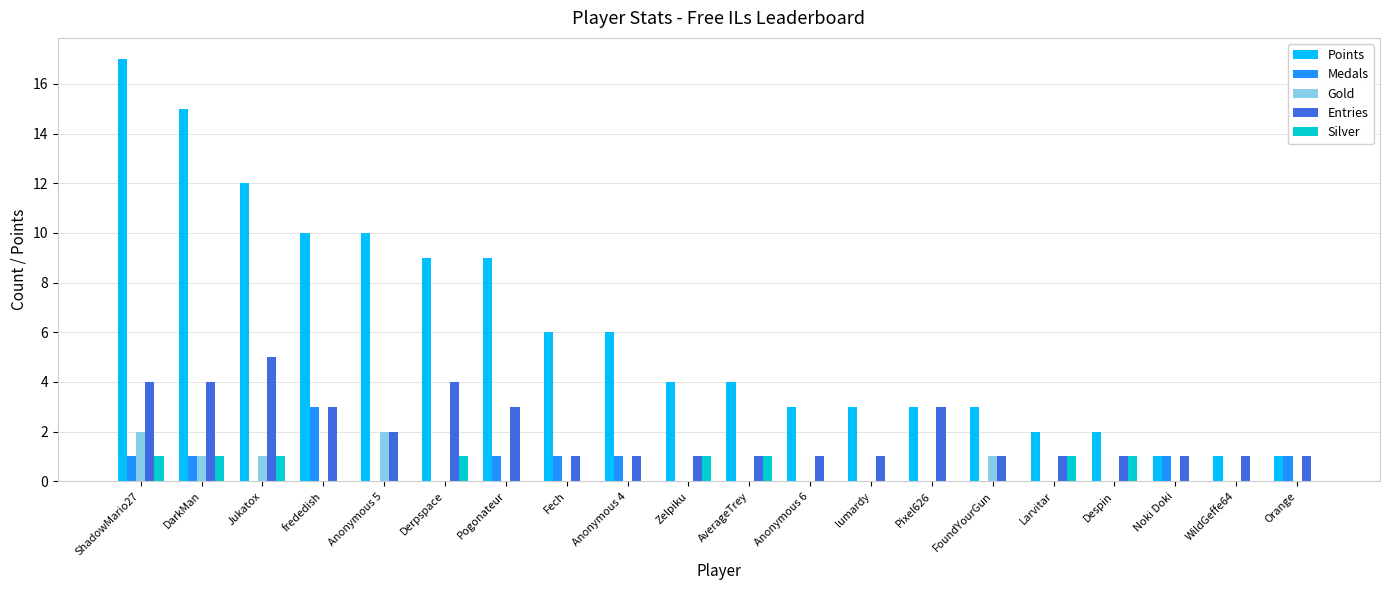

Is the value of Entries at Pogonateur greater than the value of Points at Zelpiku?

No